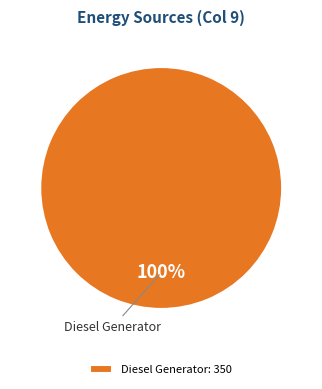

Is it true that Diesel Generator is 88% of the pie?

False